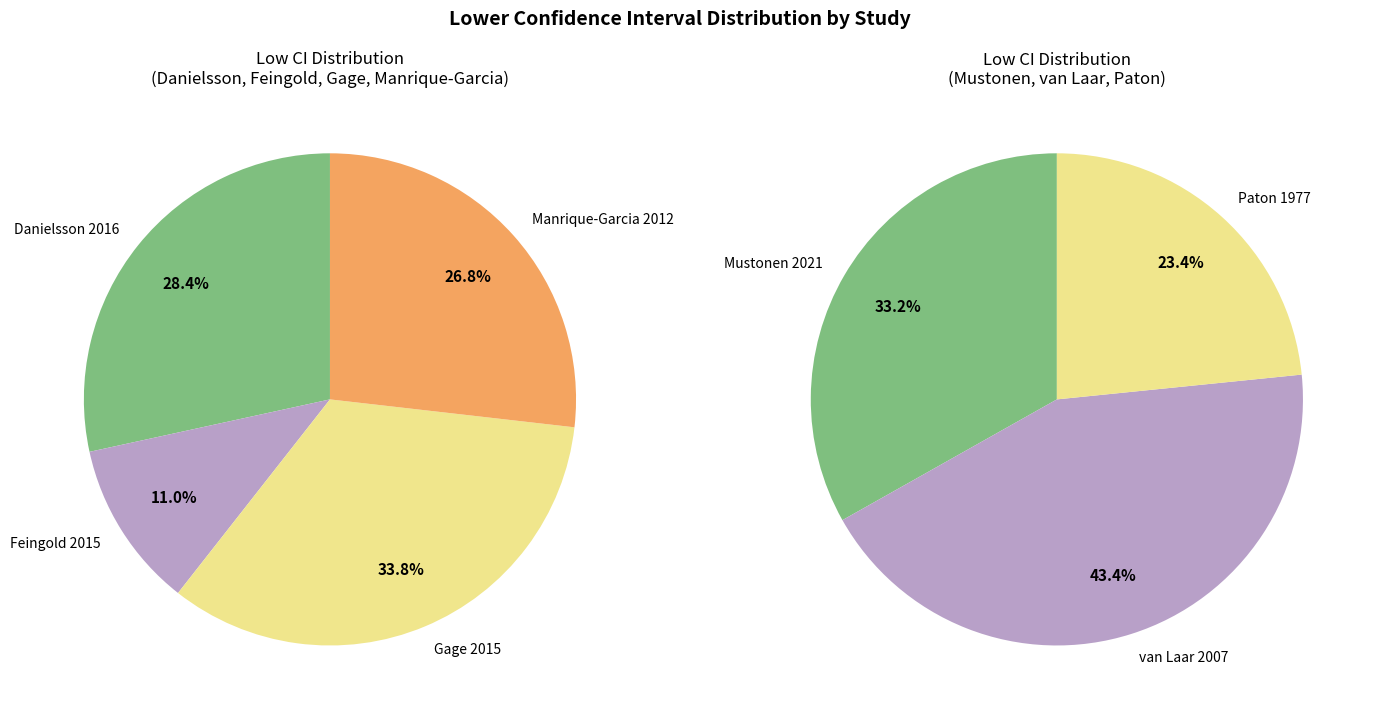

What is the ratio of the value at van Laar 2007 to the value at Gage 2015?

1.3